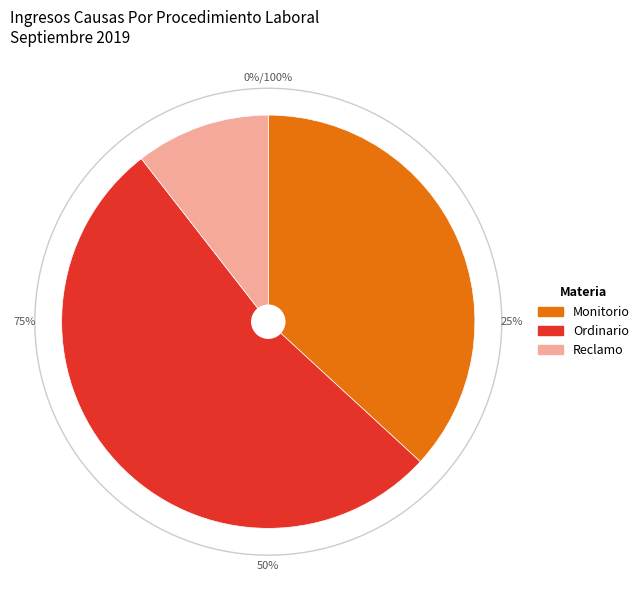

Between Monitorio and Reclamo, which is larger?

Monitorio